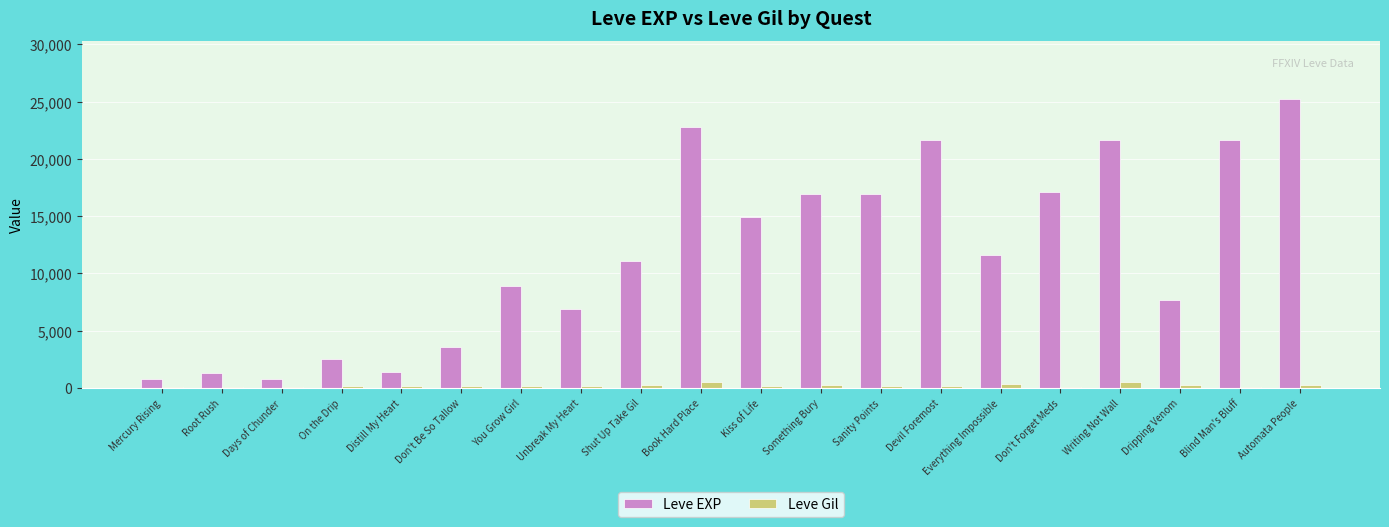

What is the label of the 2nd bar from the left?

Root Rush